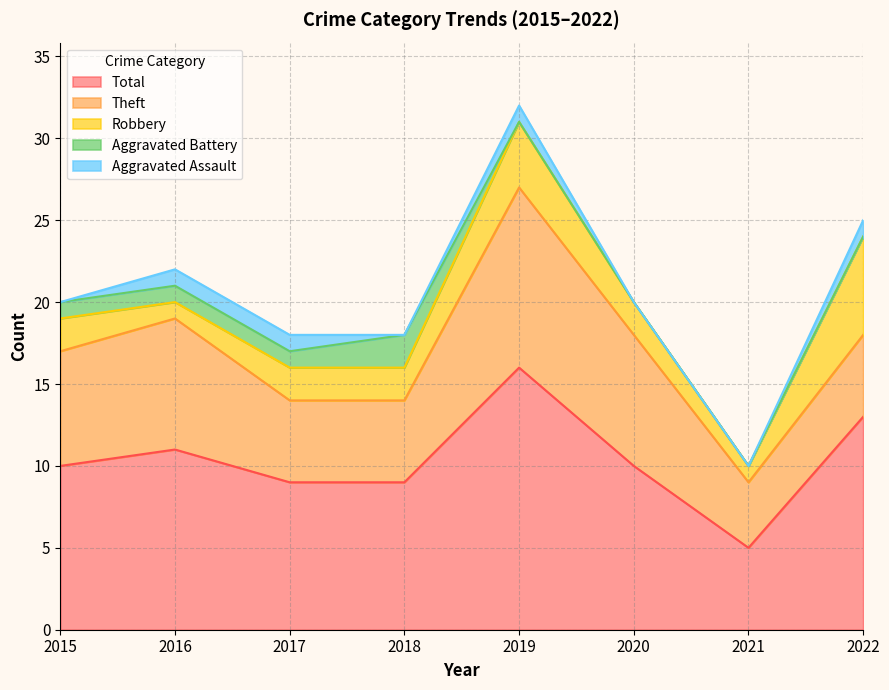

What is the greatest value displayed?

16